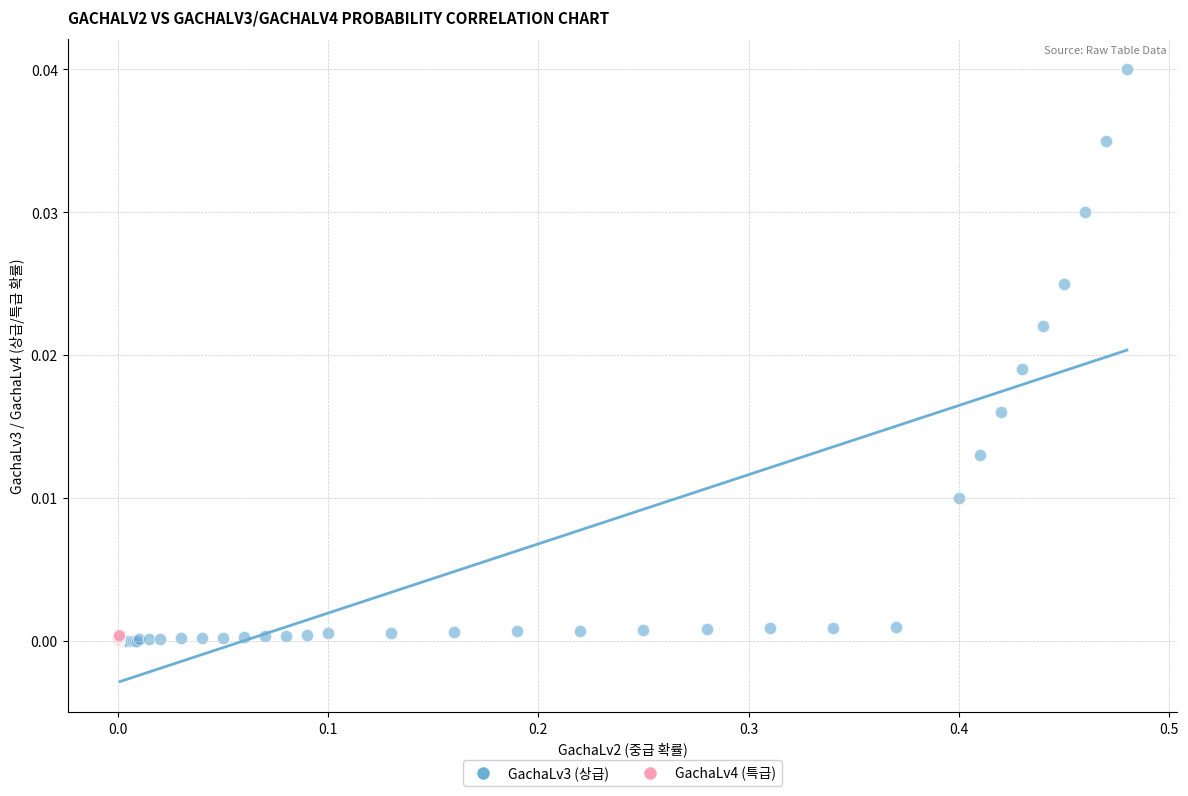

What are all the series names shown in the legend?

GachaLv3 (상급), GachaLv4 (특급)